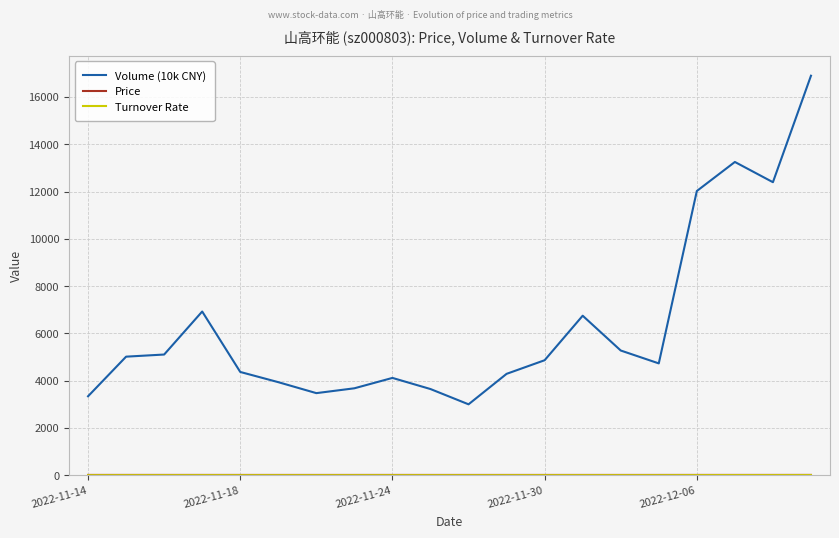

Which series has the largest range (max minus min)?

Volume (10k CNY)